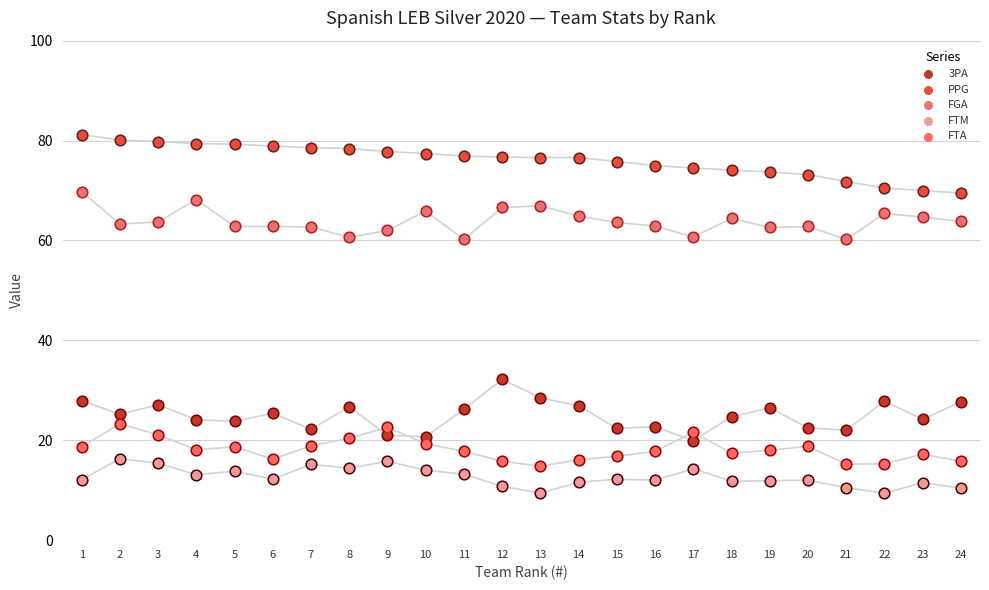

Which series reaches the maximum Y coordinate?

PPG